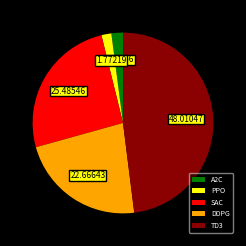

Does any single category account for the majority?

No